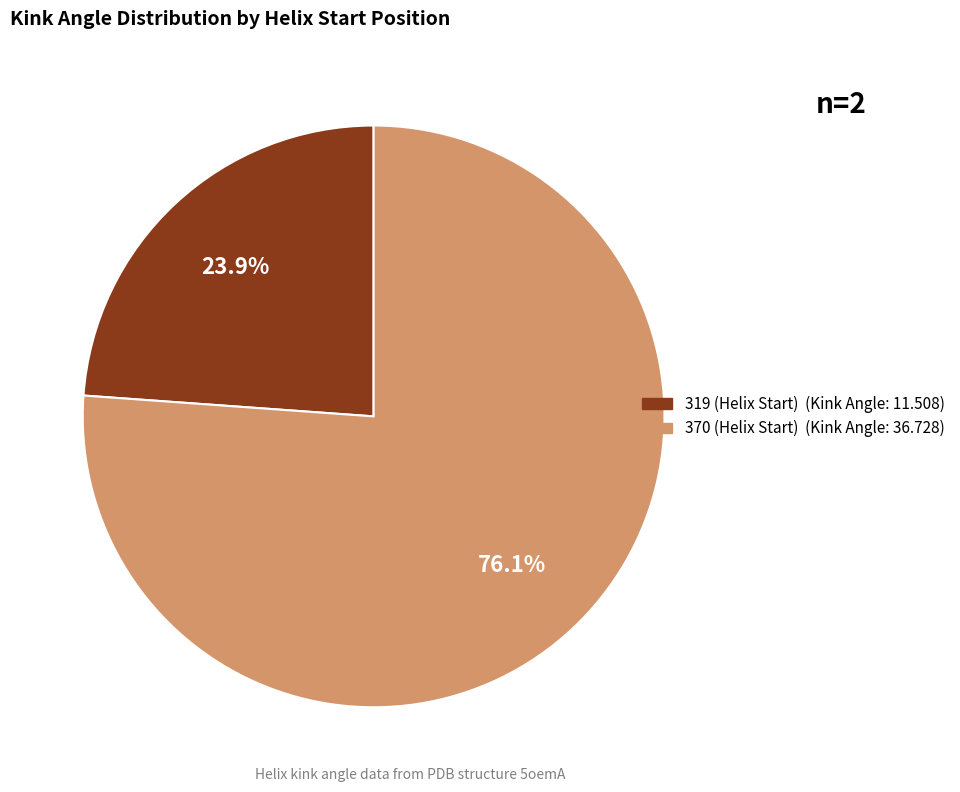

True or false: 319 (Helix Start) accounts for 37% of the total.

False